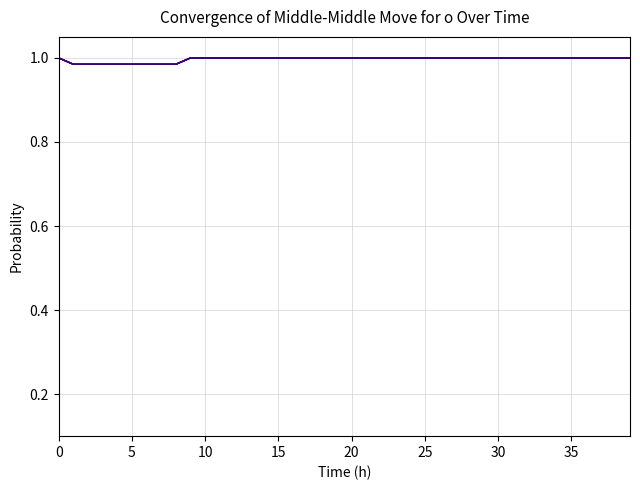

Does the chart have visible grid lines?

Yes